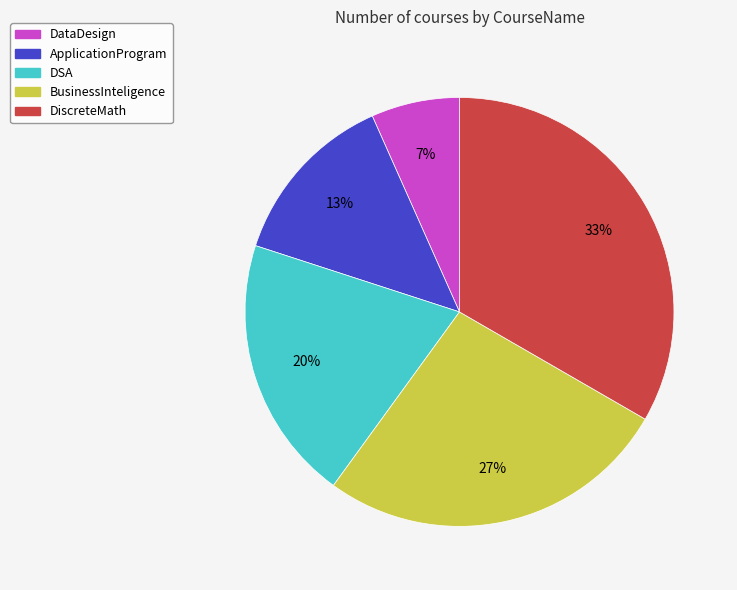

What percentage is the DSA slice, to the nearest percent?

20%